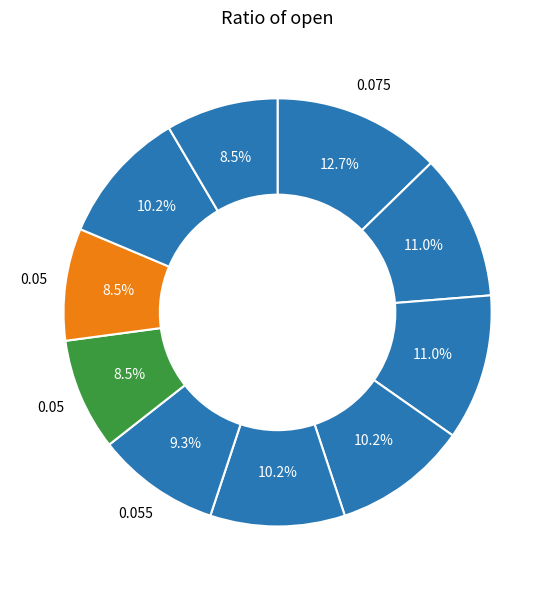

How many slices are in this pie chart?

10